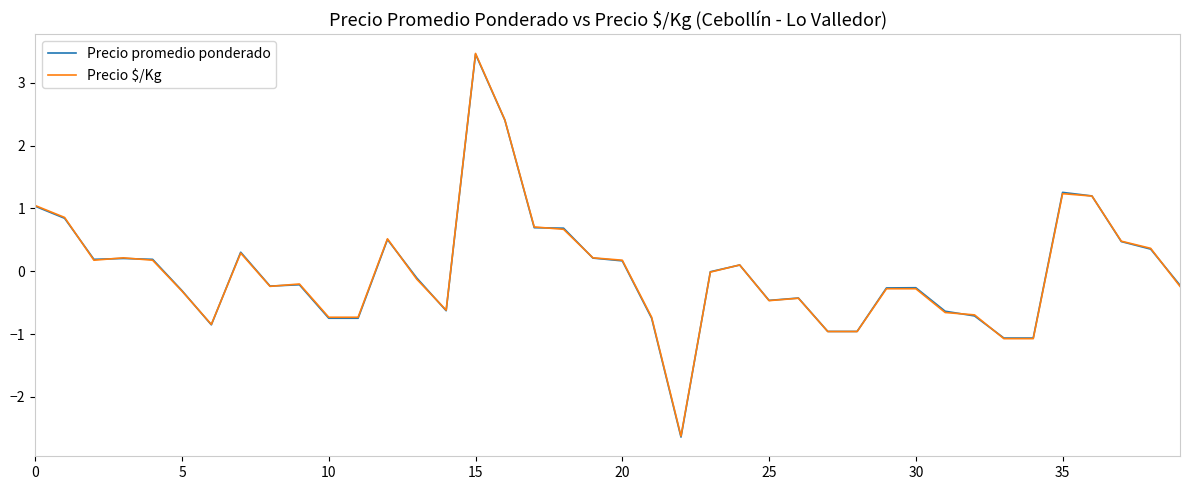

Which series has the largest range (max minus min)?

Precio promedio ponderado